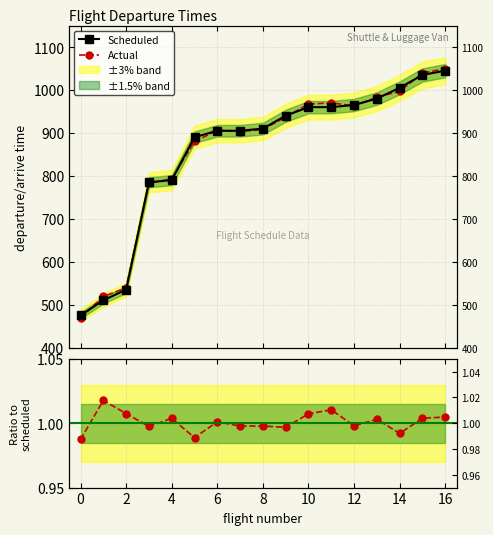

The value of scheduled departure/arrive time at 4 is 790. True or false?

True